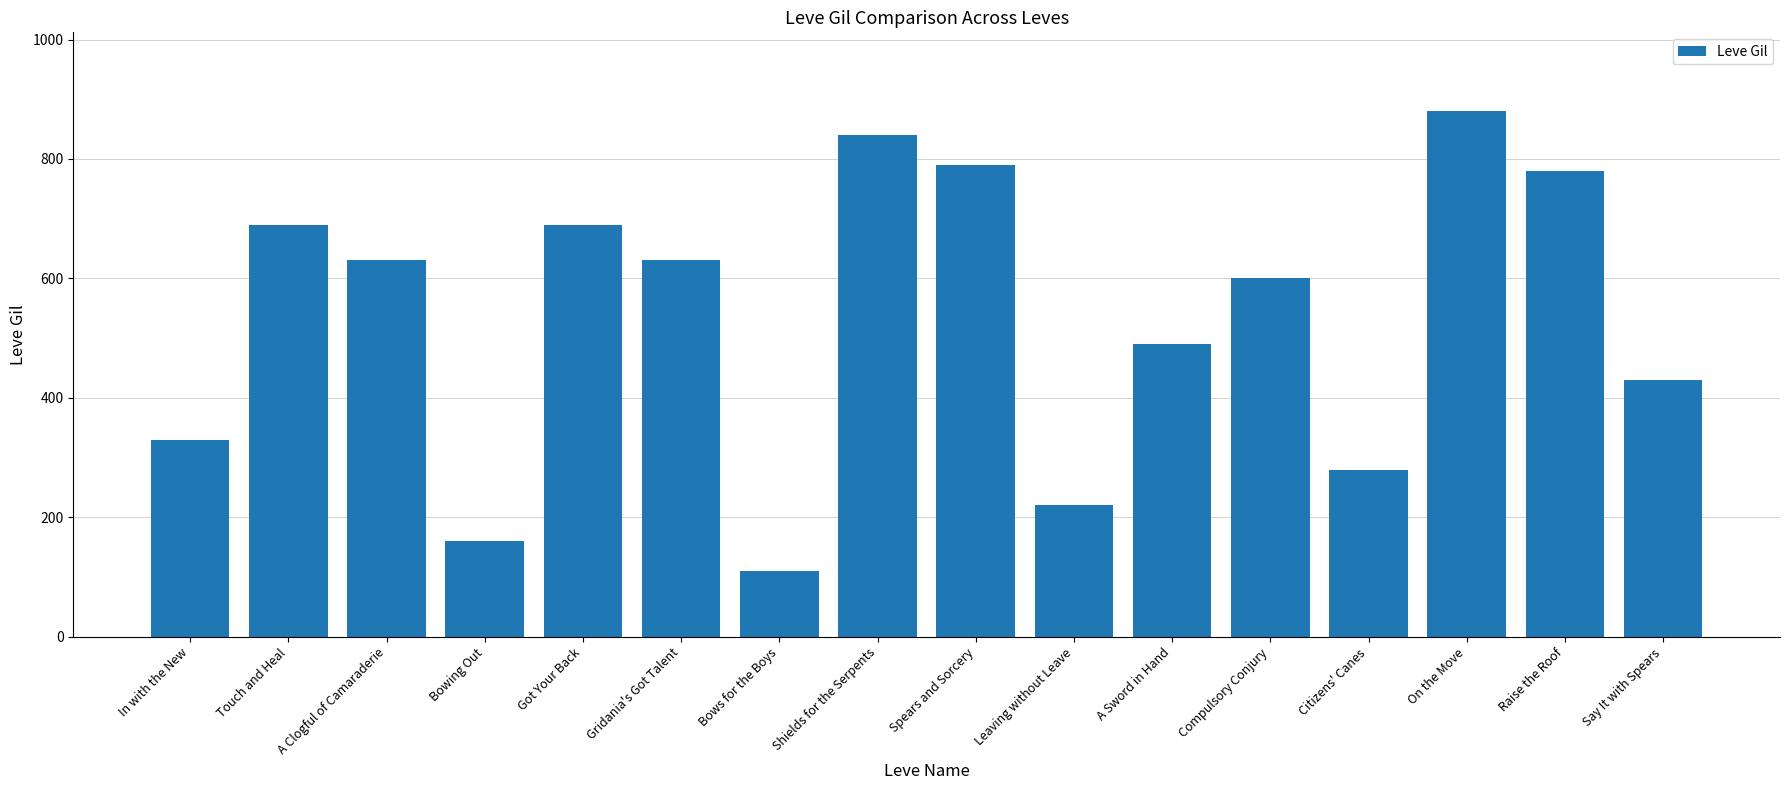

Which has a higher value, In with the New or On the Move?

On the Move